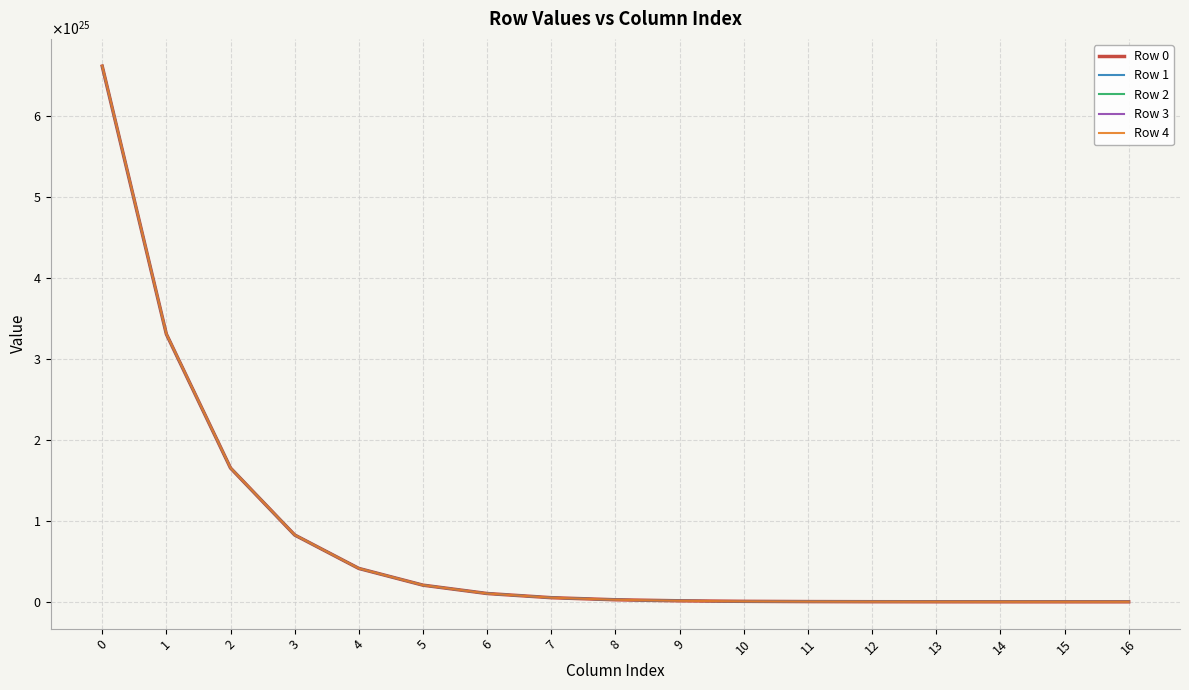

At how many categories does at least one series exceed 12247621169654915185770496?

3